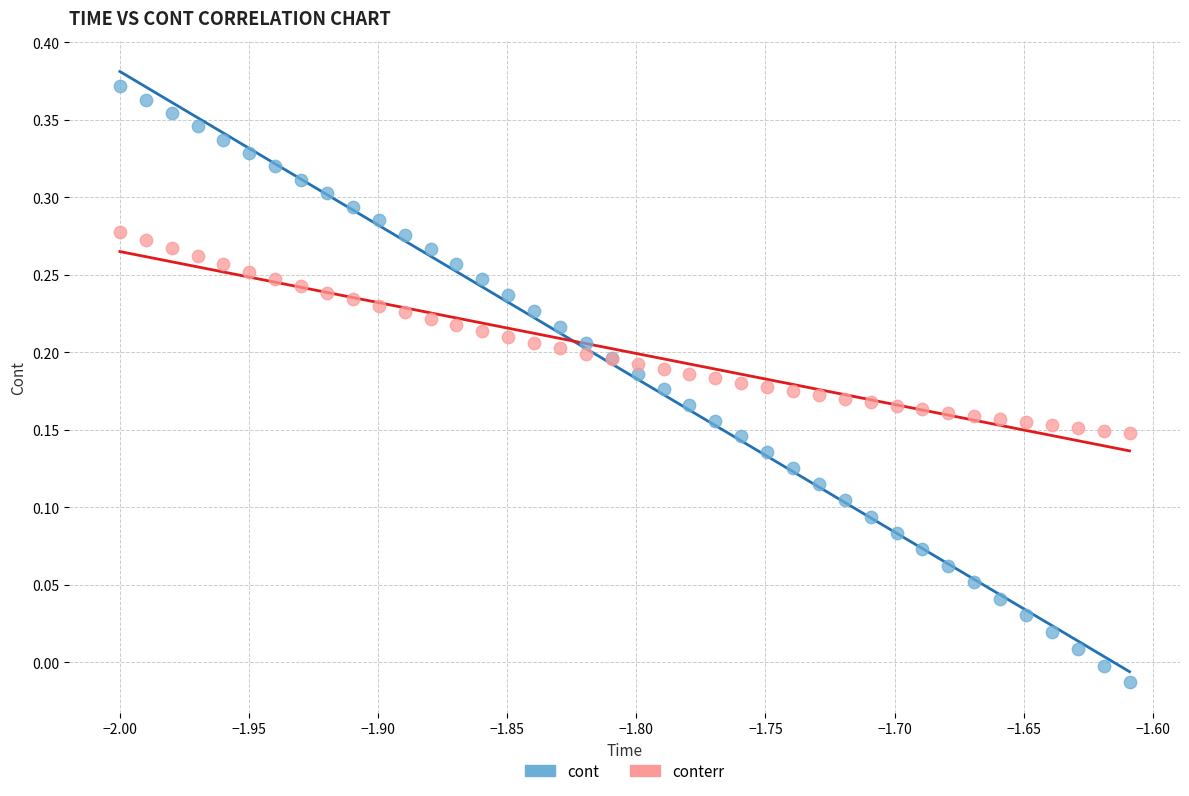

Which series contains the lowest Y value?

cont